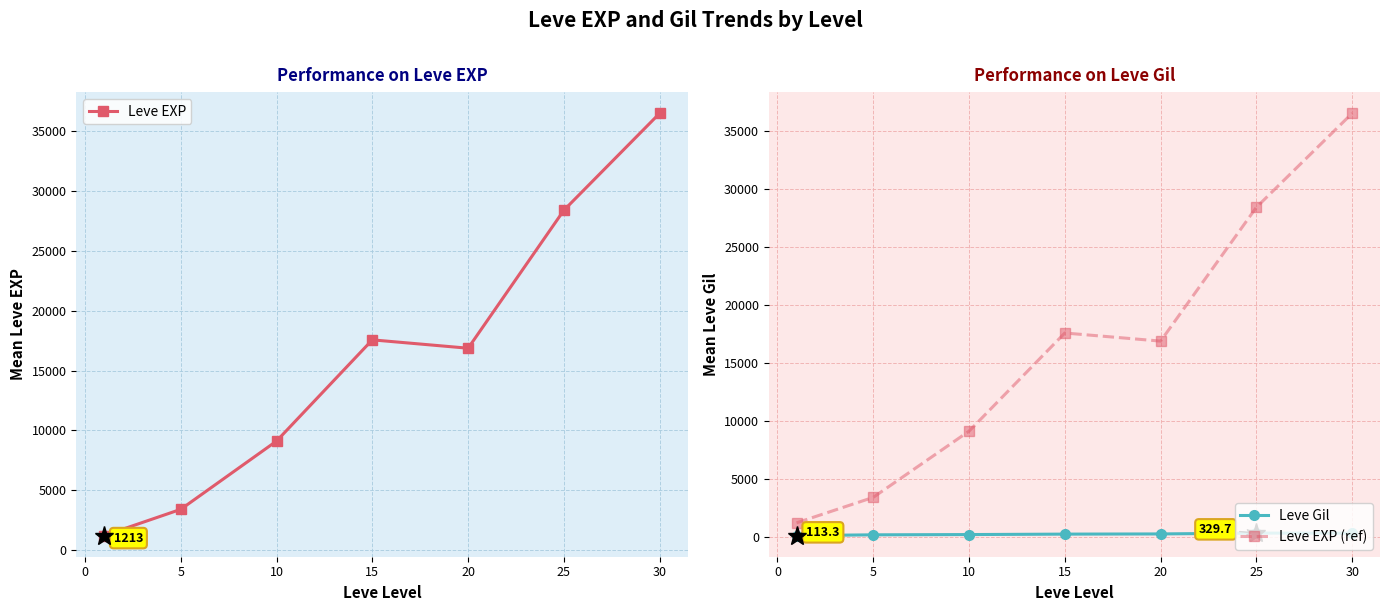

The value of Leve Gil at −5 is 50.2. True or false?

False